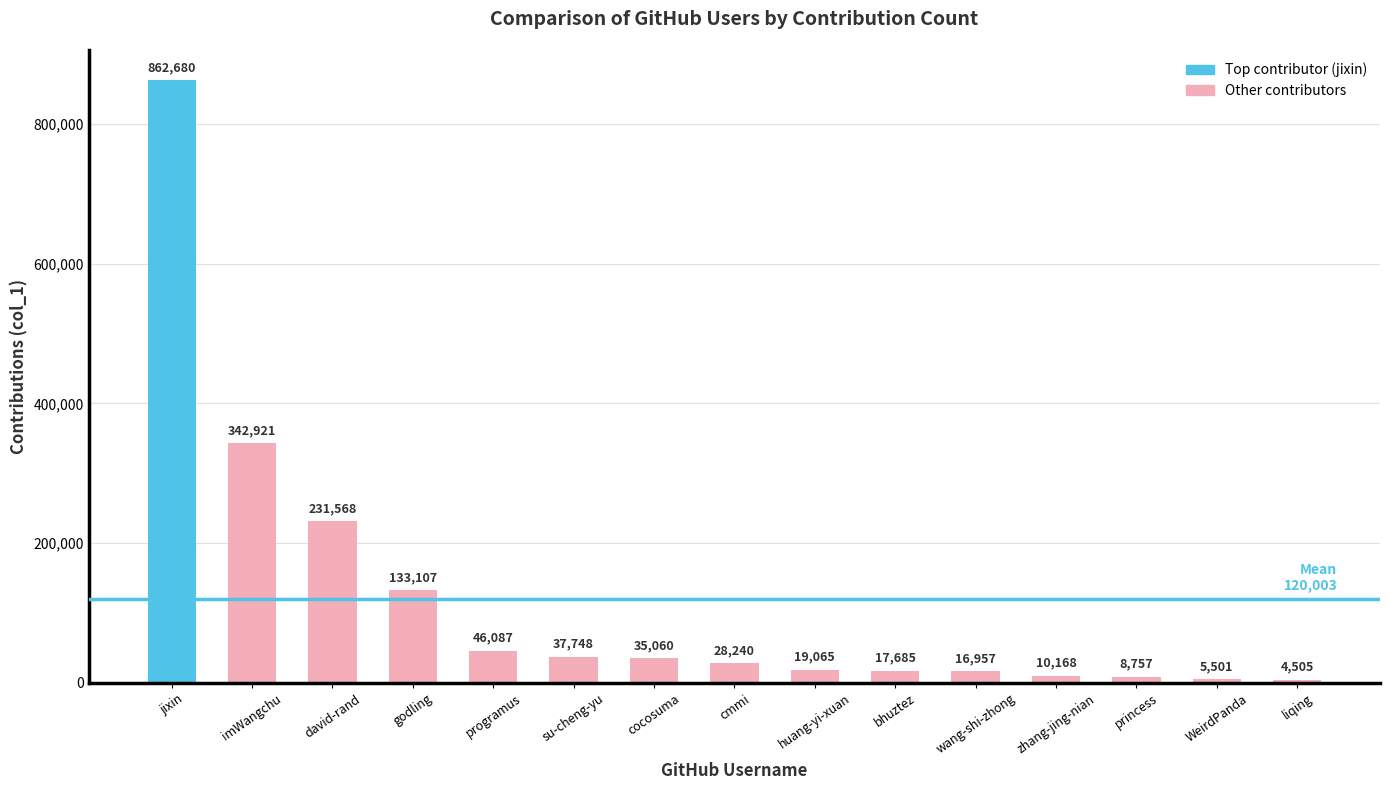

What is the difference between the maximum and minimum values?

858175